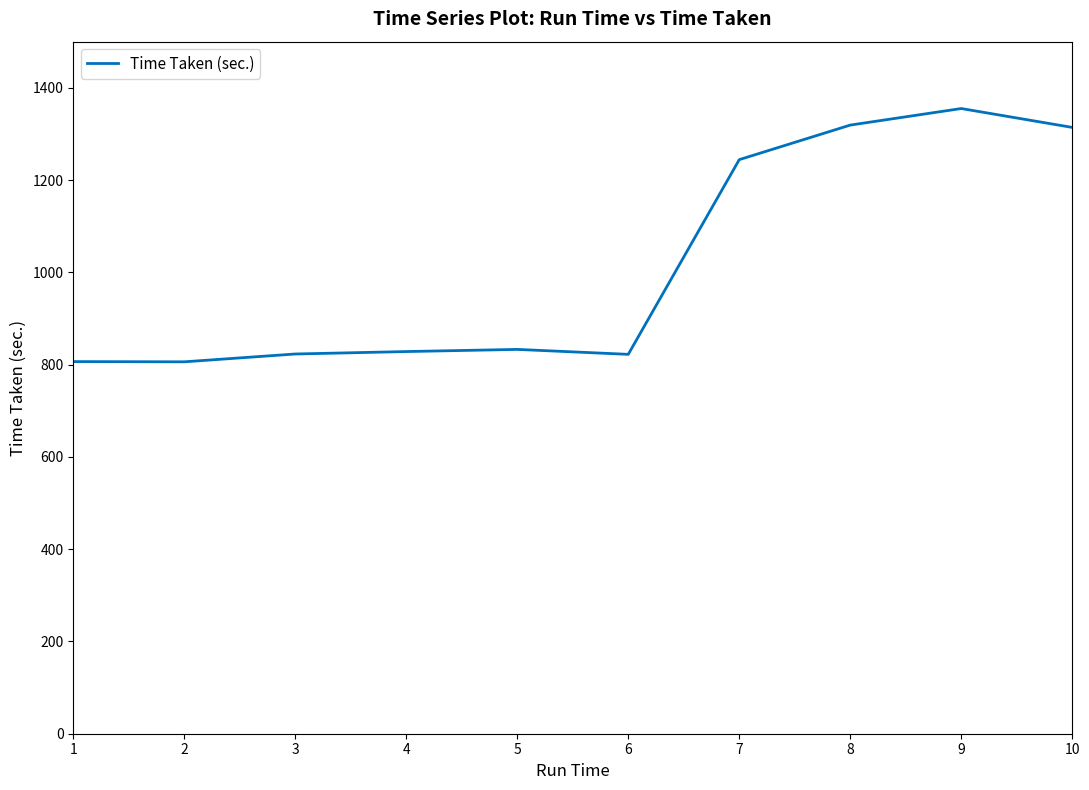

The value at 5 is 345.5. True or false?

False